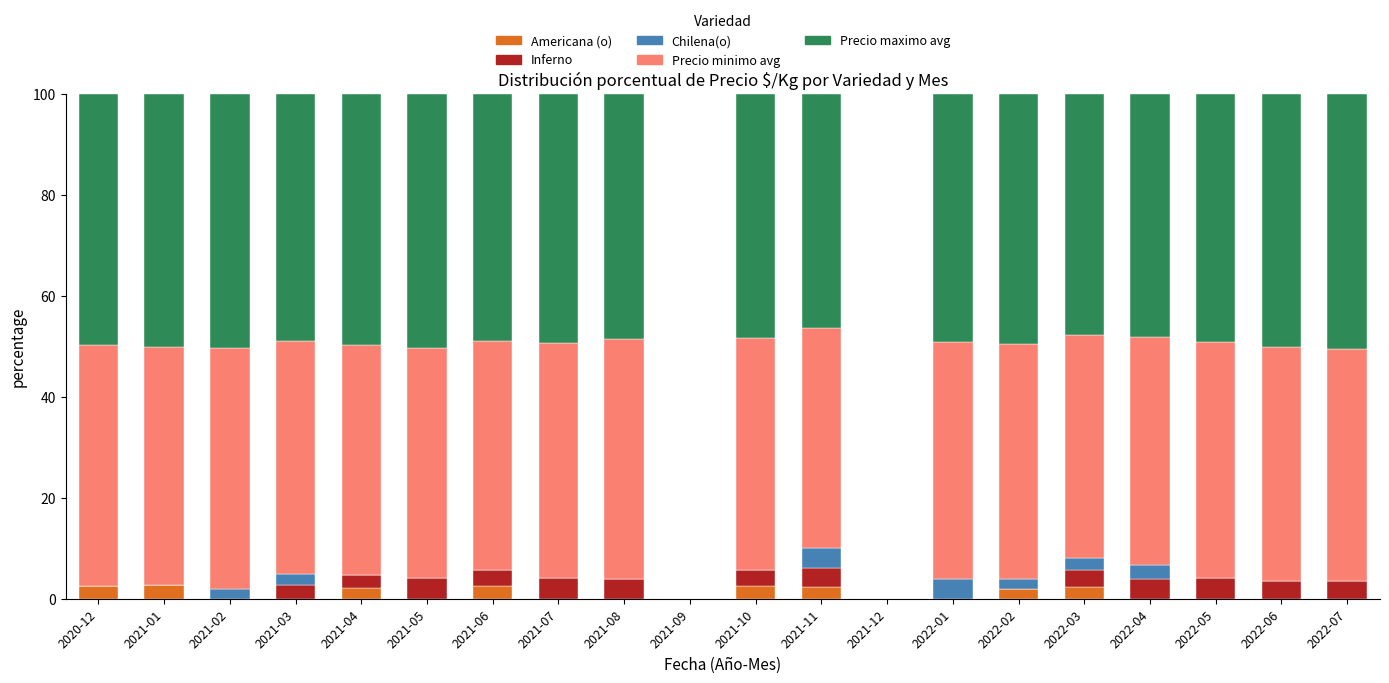

What is the highest value of the Americana (o) series?

2.8